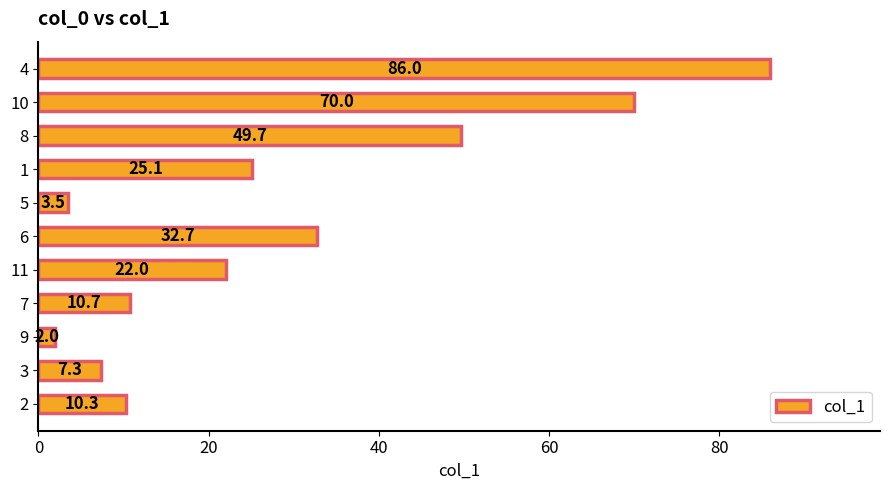

Read the value at 9.

2.0